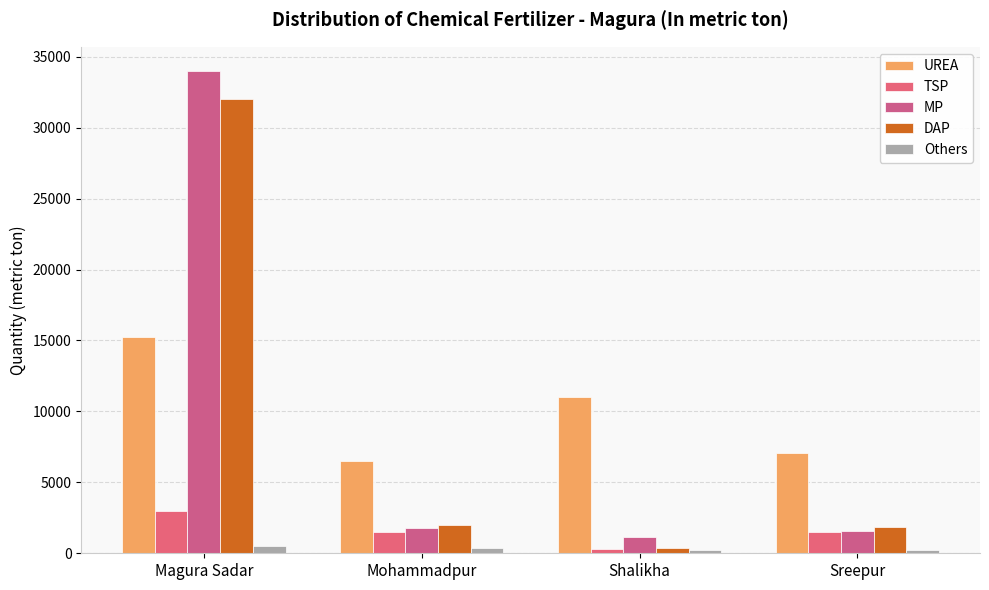

List the series in order of their peak value, lowest first.

Others, TSP, UREA, DAP, MP